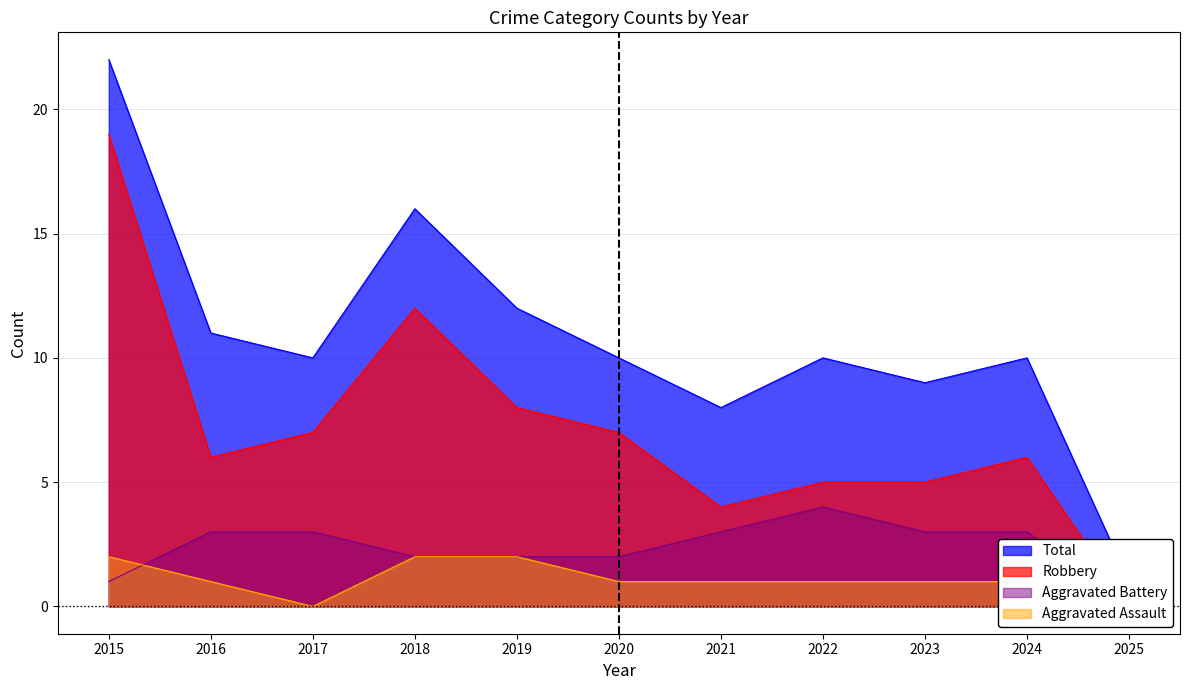

Count the number of data series in this chart.

4